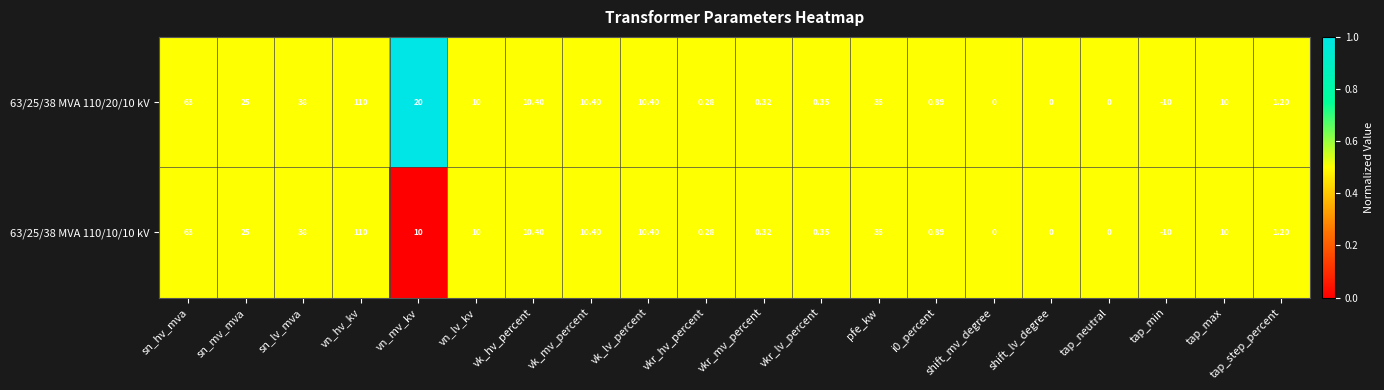

Is the value of 63/25/38 MVA 110/20/10 kV at vkr_lv_percent greater than the value of 63/25/38 MVA 110/10/10 kV at tap_neutral?

Yes